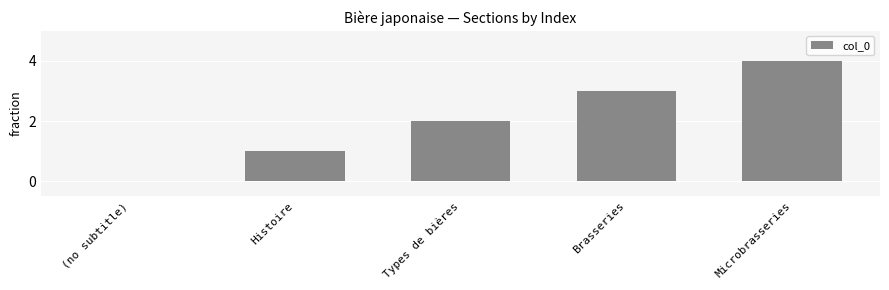

What is the greatest value displayed?

4